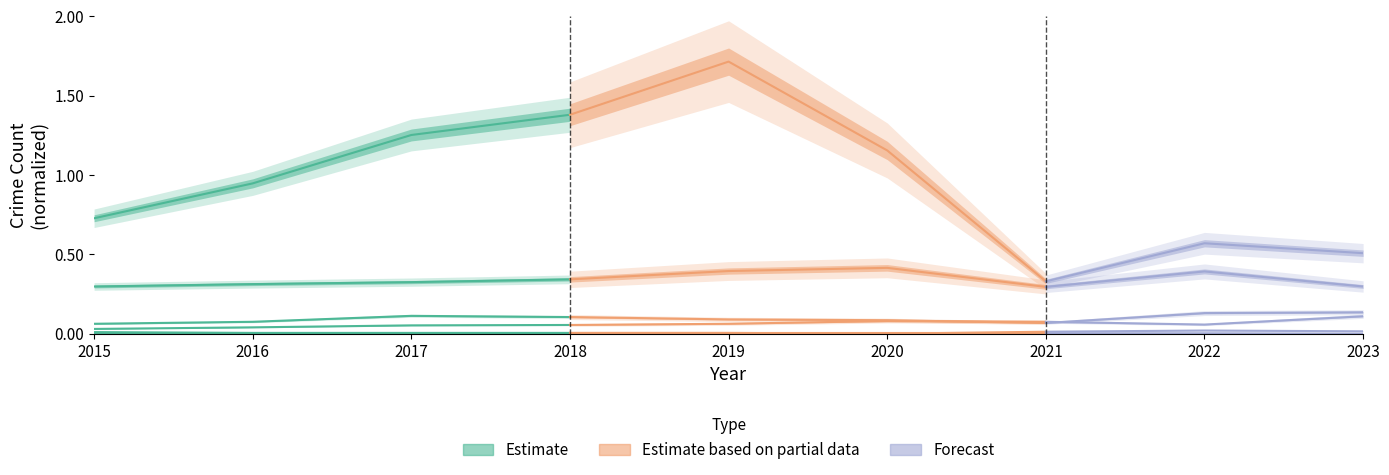

What is the difference between the highest and lowest values at 2017?

1.3